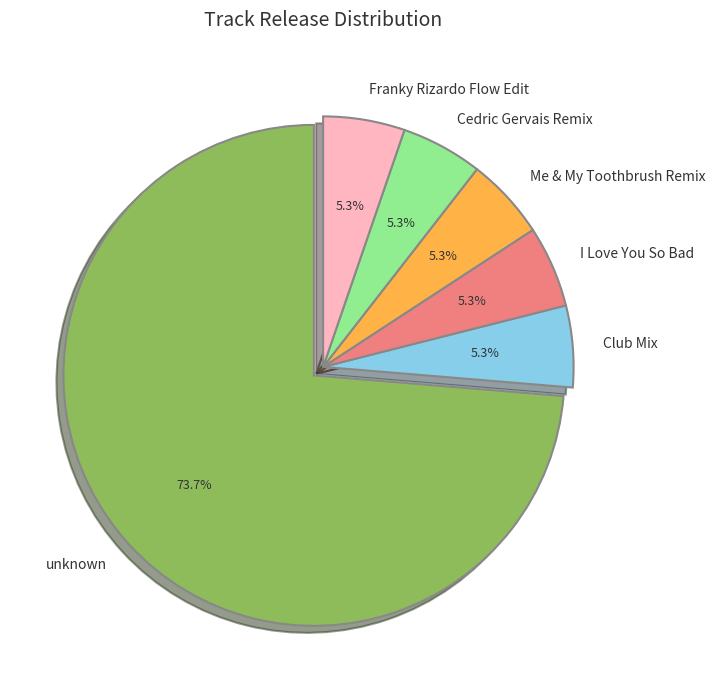

Does any single category account for the majority?

Yes